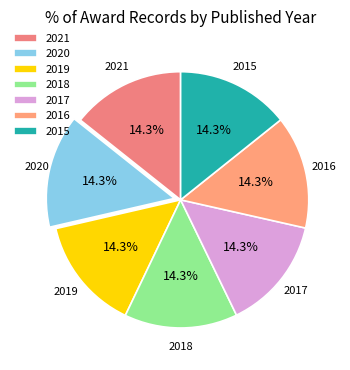

What is the ratio of the value at 2019 to the value at 2017?

1.0